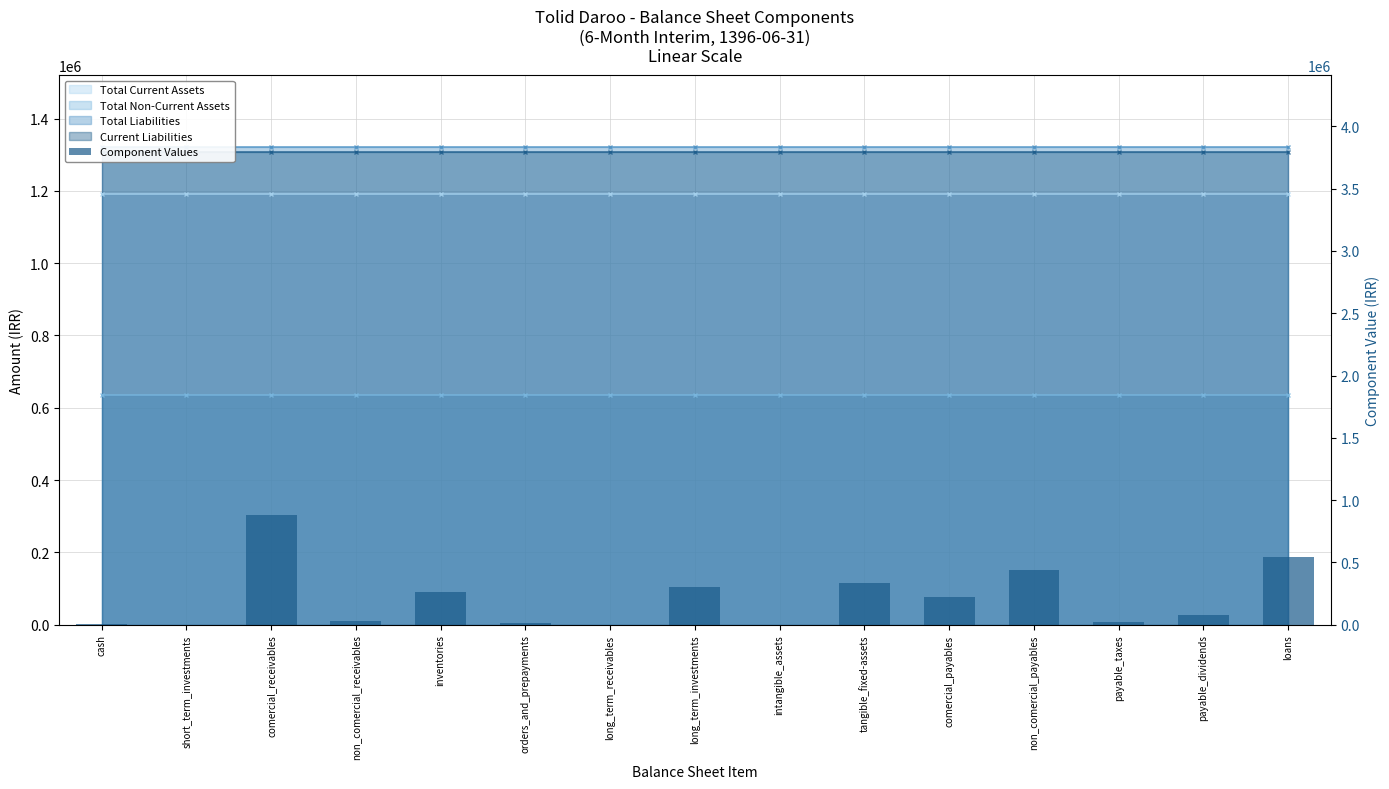

What is the maximum value shown in the chart?

882353